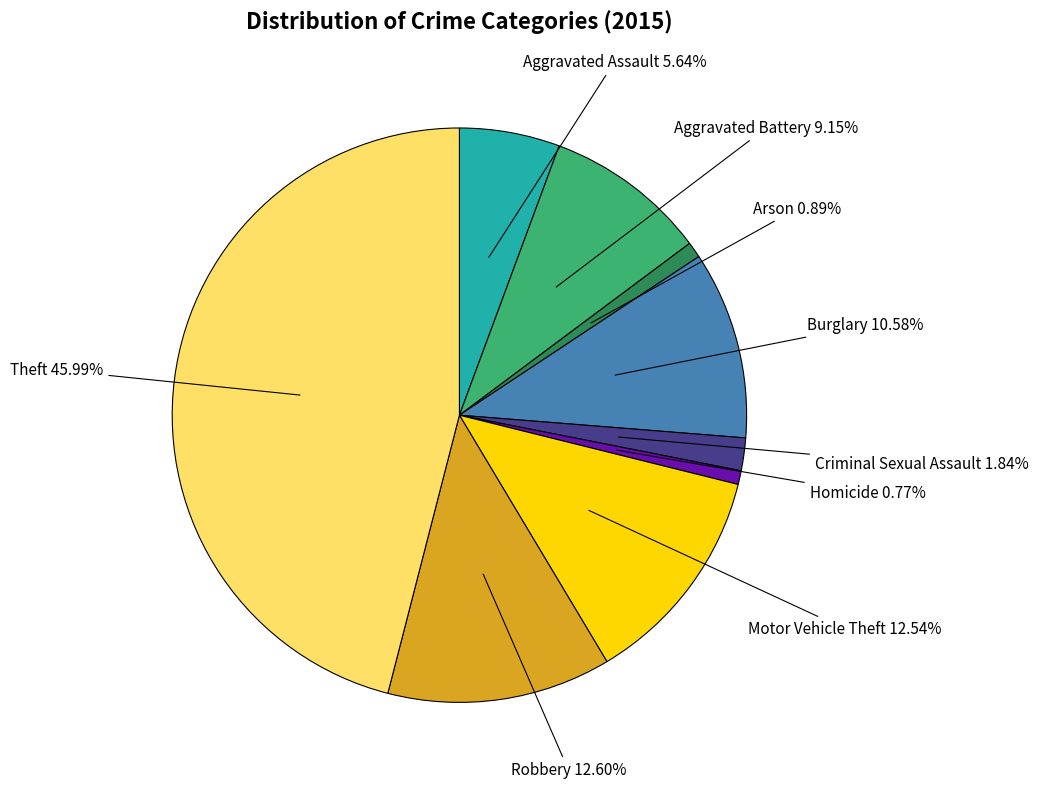

Is there a majority slice in this chart?

No